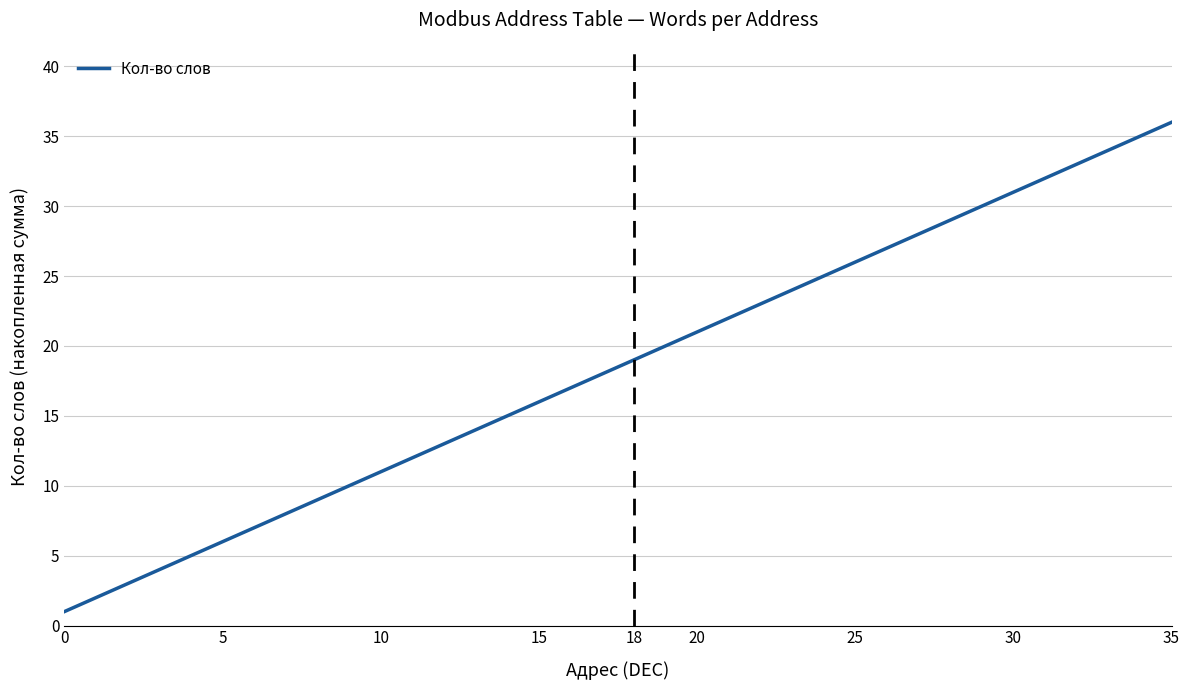

What is the maximum value shown in the chart?

36